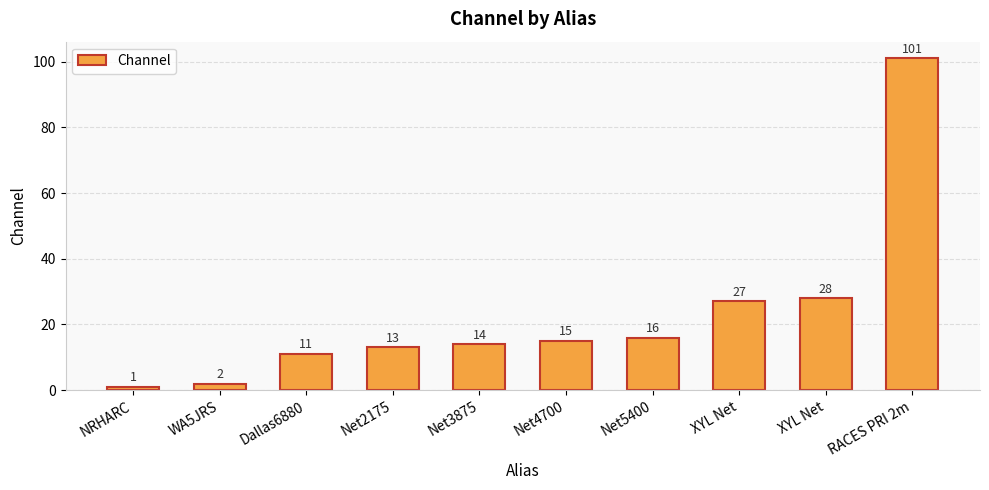

How many bars are there in total?

10